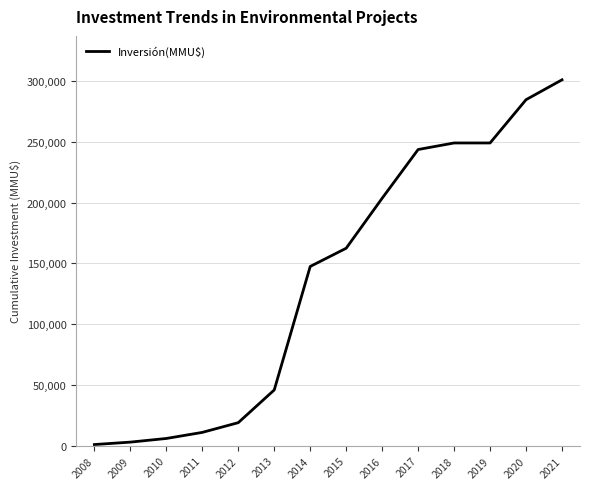

The value at 2012 is 8803. True or false?

False